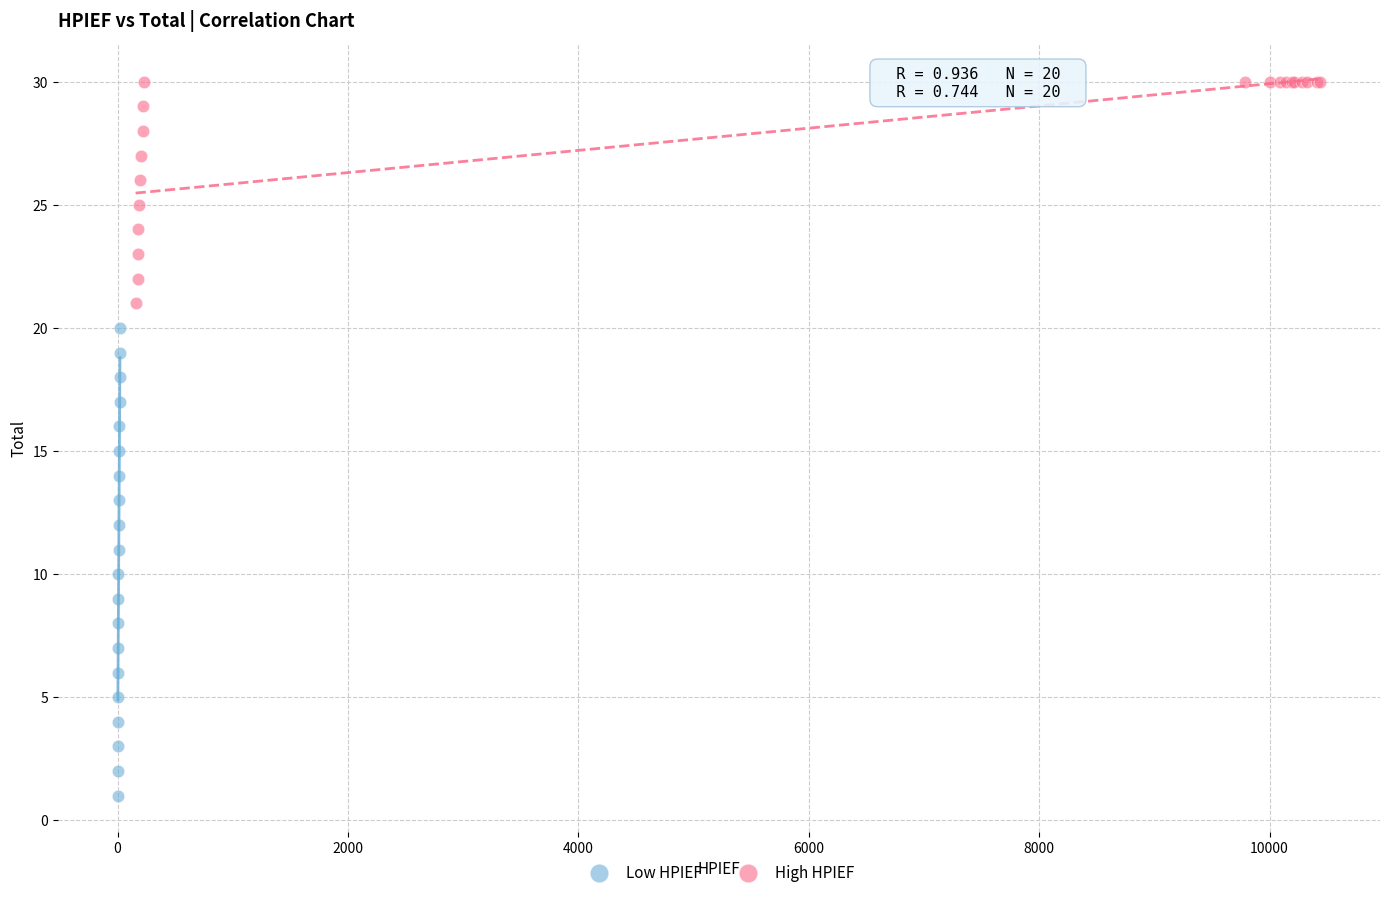

Which series contains the lowest Y value?

Low HPIEF